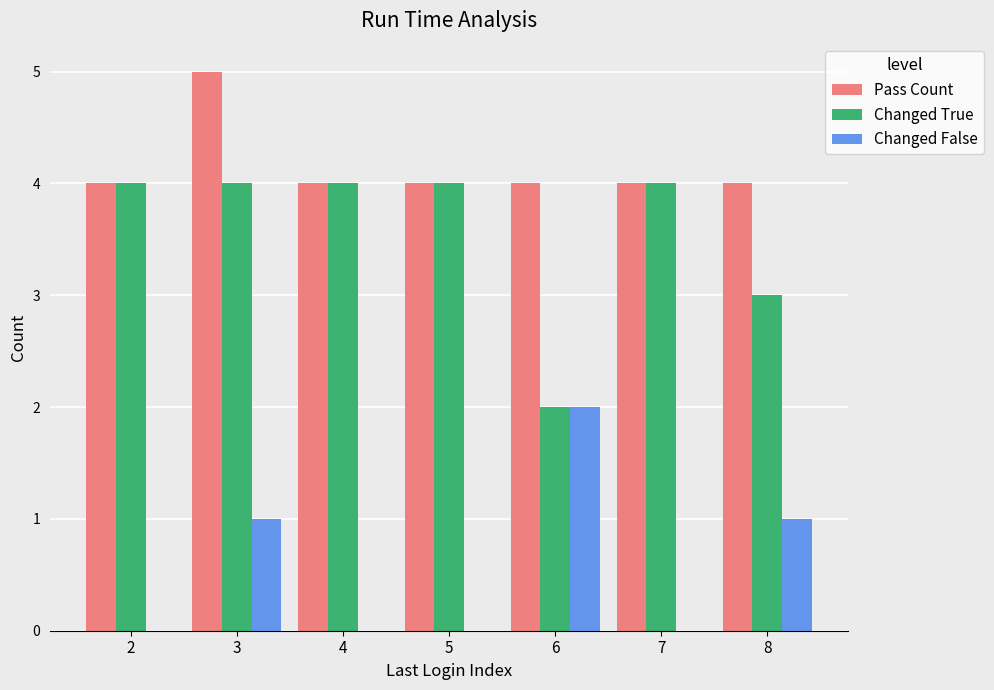

What is the sum of all Pass Count values?

29